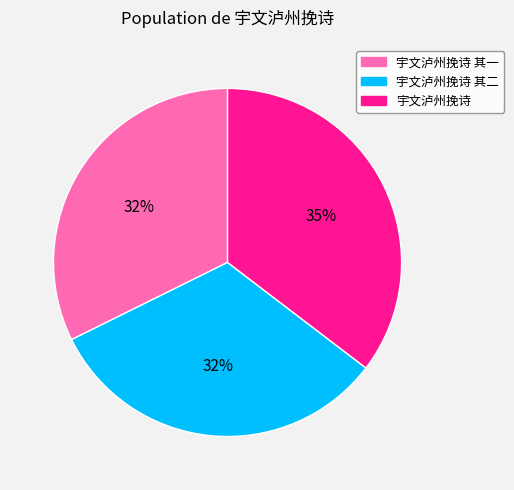

To the nearest percent, what is the difference between the largest and smallest slice percentages?

3%